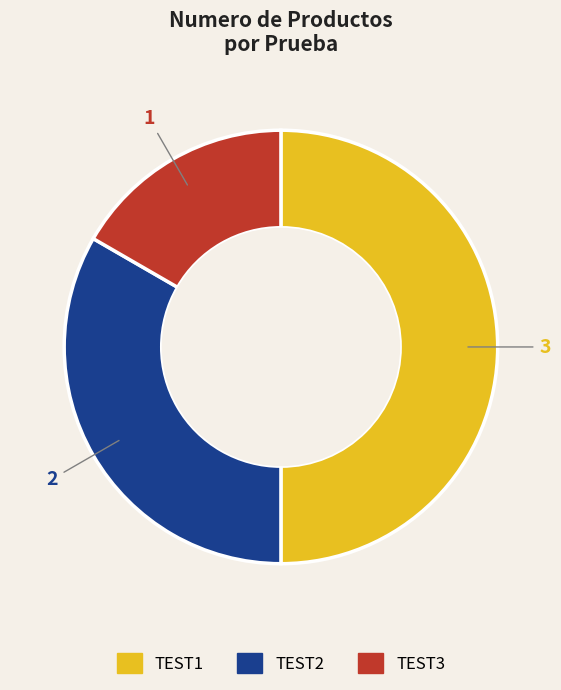

Rank the categories by value from lowest to highest.

TEST3, TEST2, TEST1